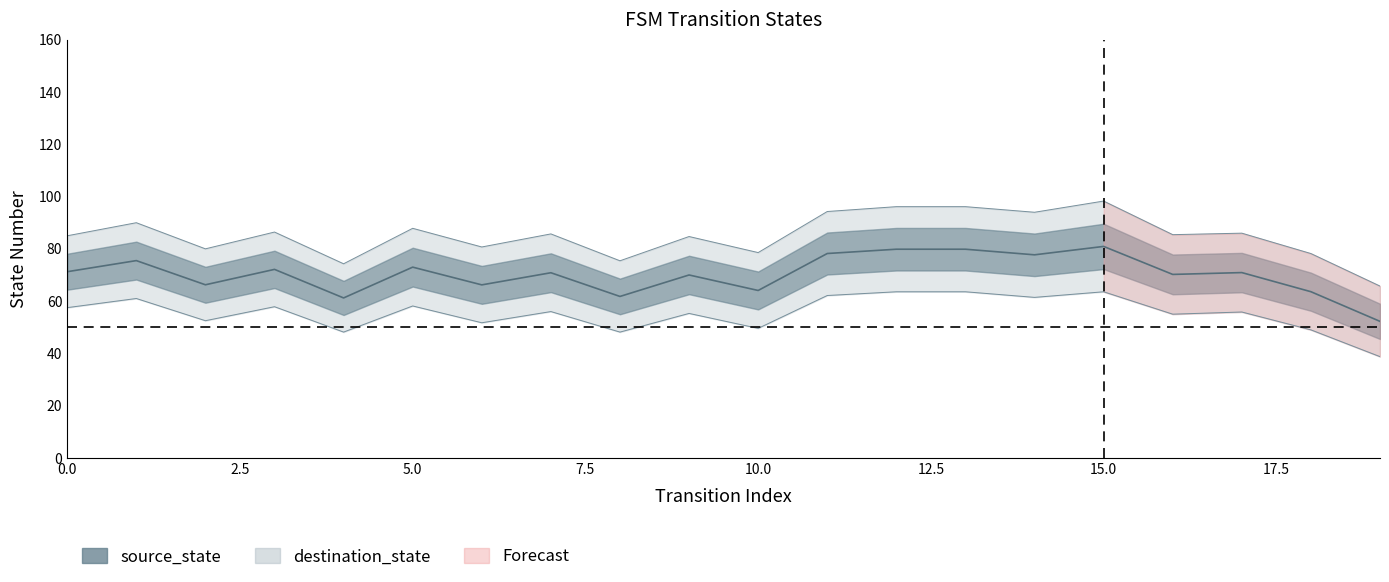

Between which two adjacent categories do source_state and destination_state first intersect?

18 and 19